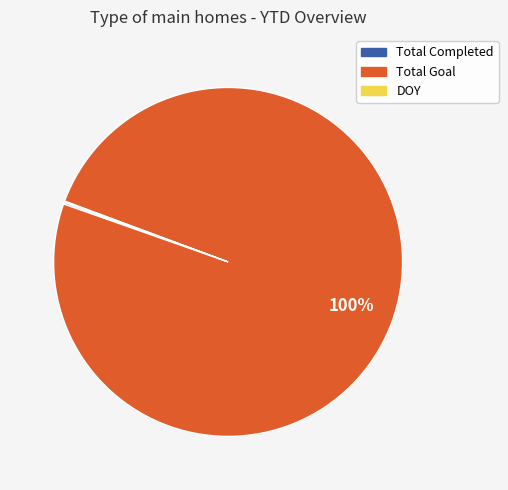

To the nearest percent, what portion does Total Goal represent?

100%